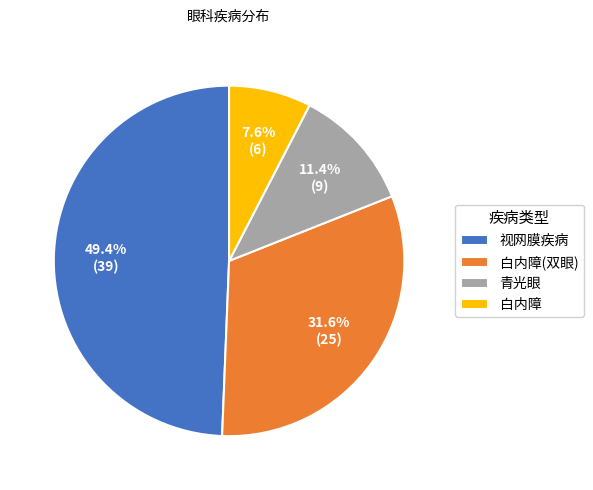

To the nearest percent, what percentage of the pie is 视网膜疾病?

49%